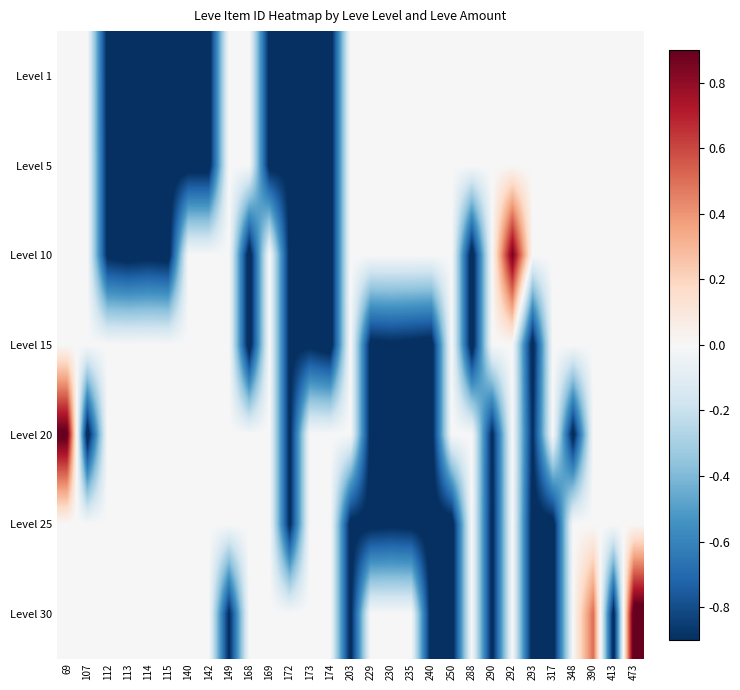

Between 290 and 173, which is larger?

290